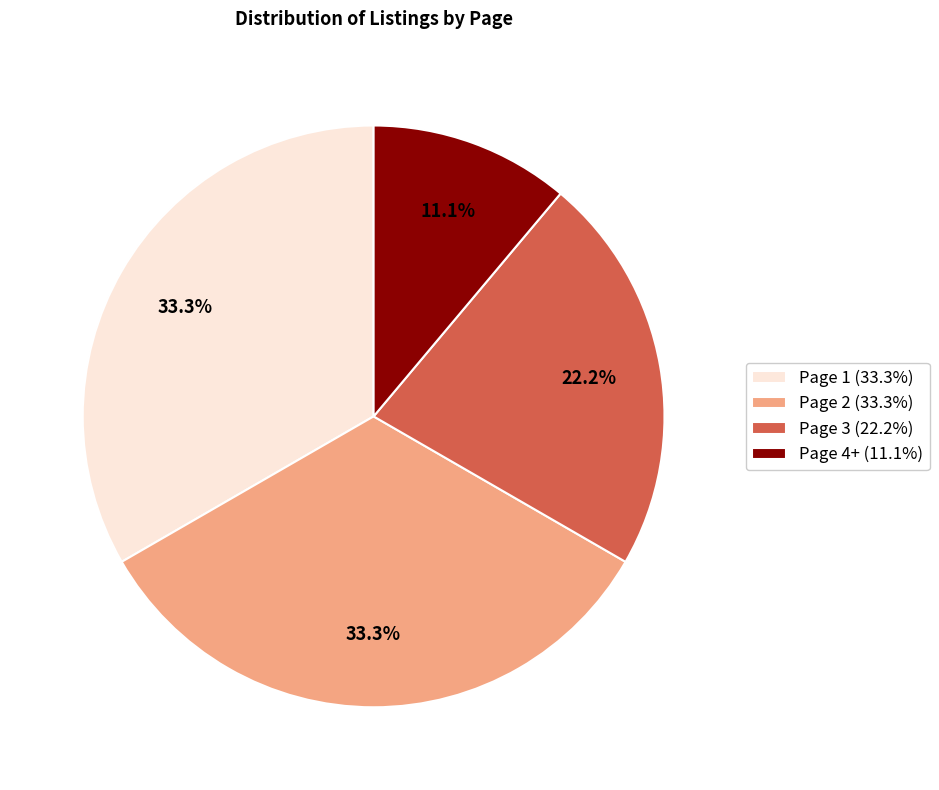

Does Page 1 (33.3%) represent more than half of the total?

No